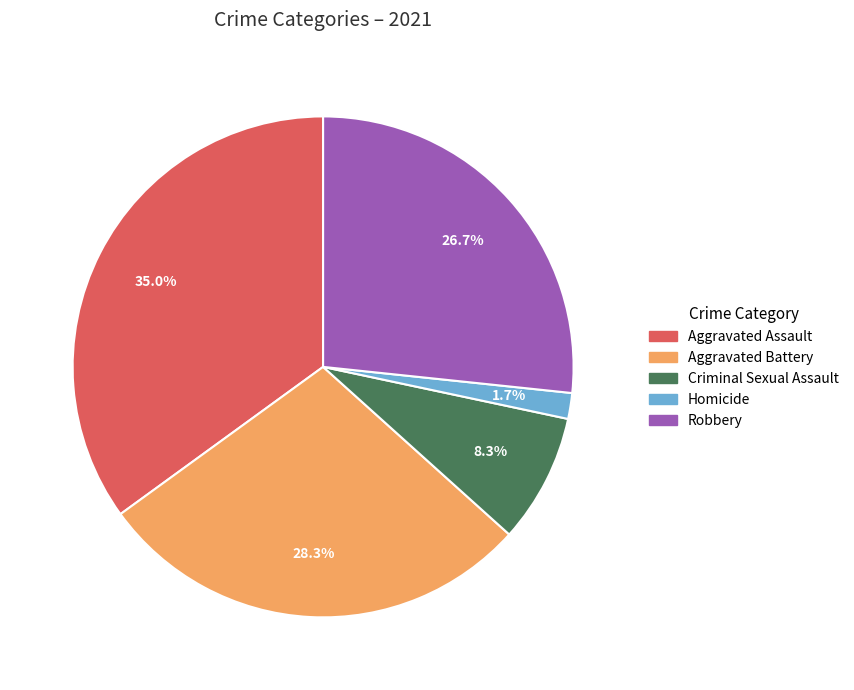

Does any single category account for the majority?

No